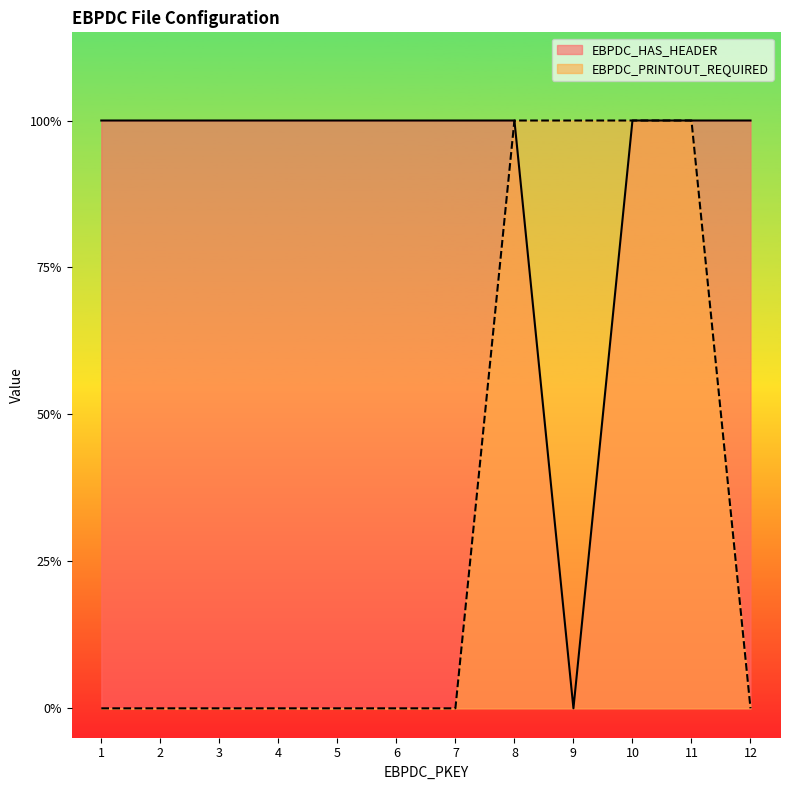

List the labels in order of EBPDC_PRINTOUT_REQUIRED value, smallest first.

1, 2, 3, 4, 5, 6, 7, 12, 8, 9, 10, 11